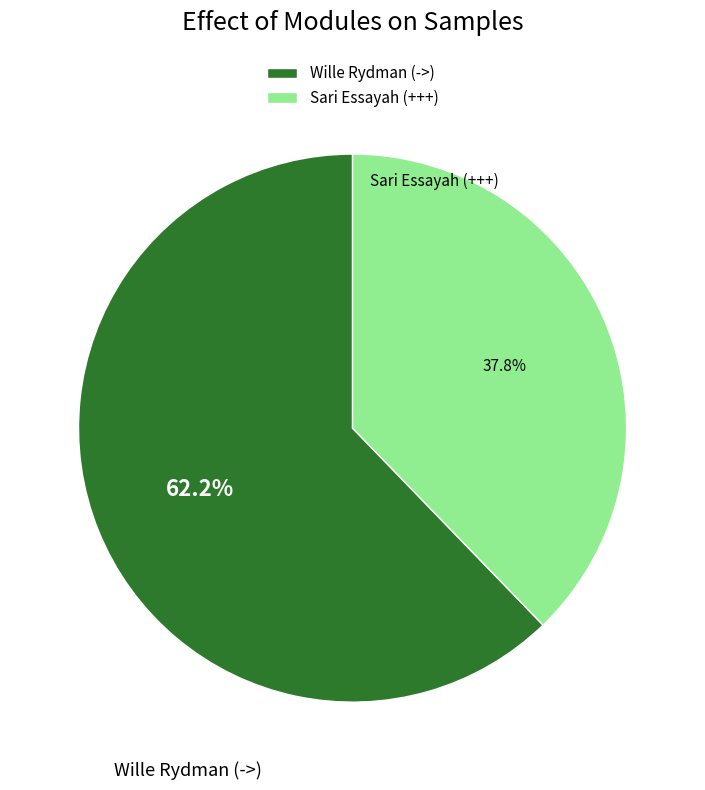

Rank the categories by value from highest to lowest.

Wille Rydman (->), Sari Essayah (+++)